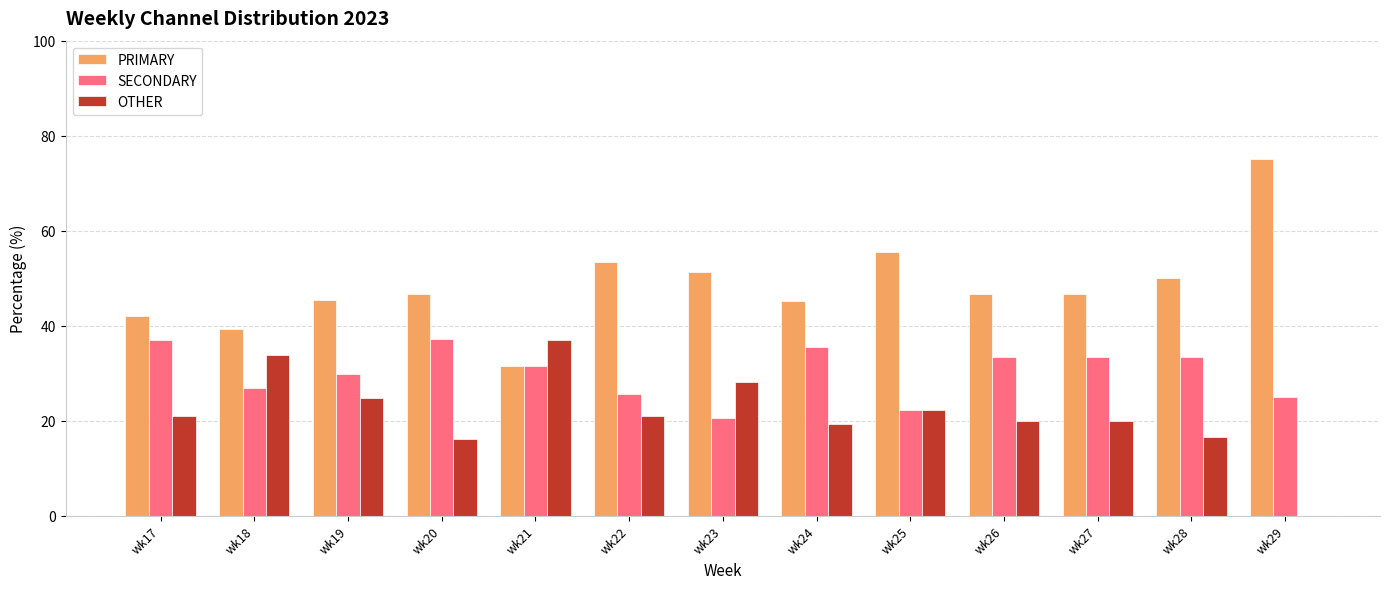

What is the greatest value displayed?

75.0